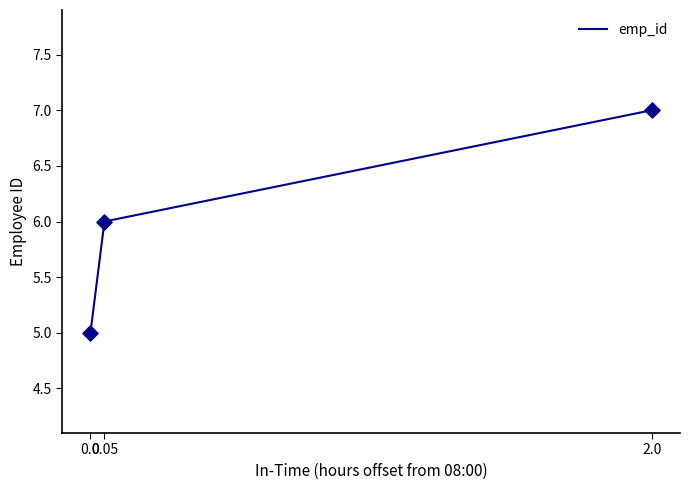

What is the change in value from 0.05 to 2.0?

+1